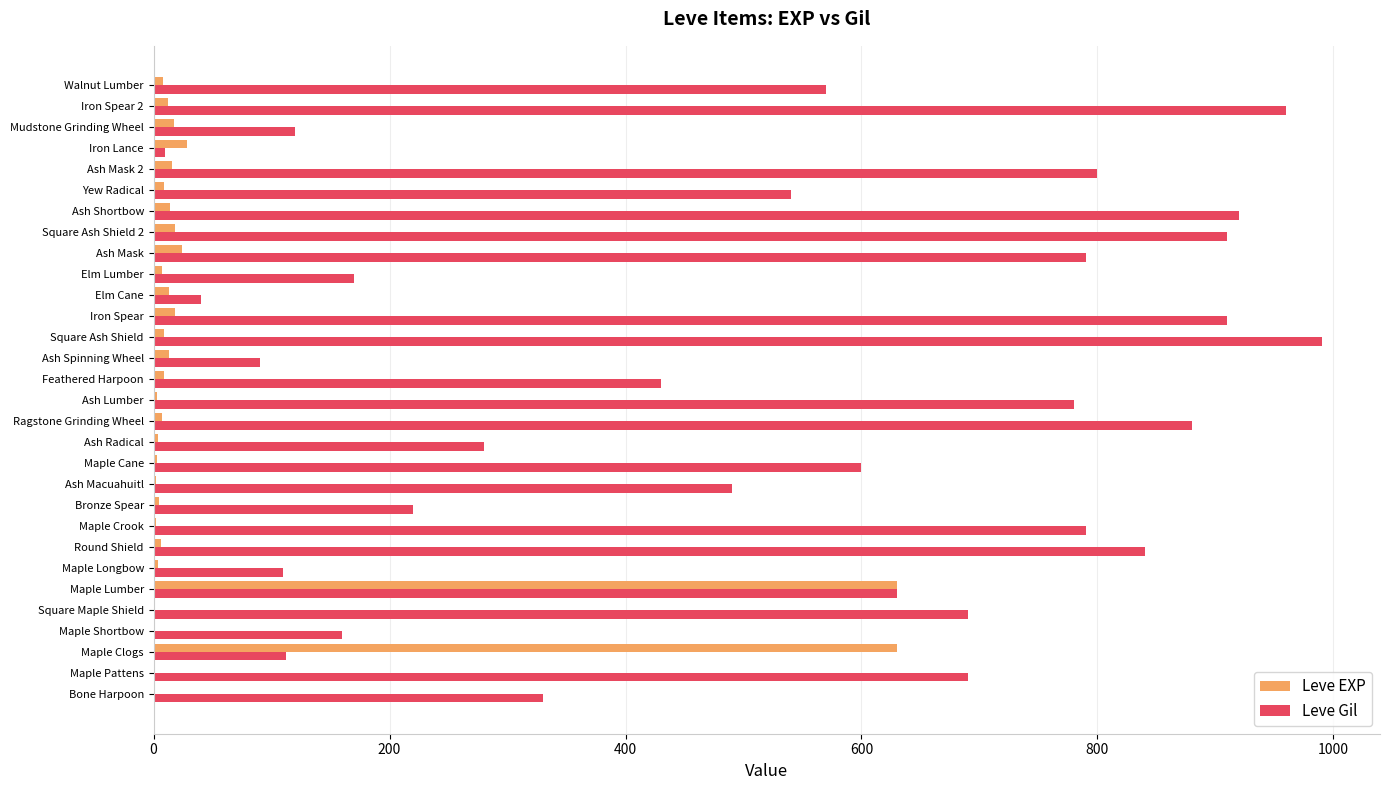

Which series changed the most between Ash Macuahuitl and Elm Cane?

Leve Gil